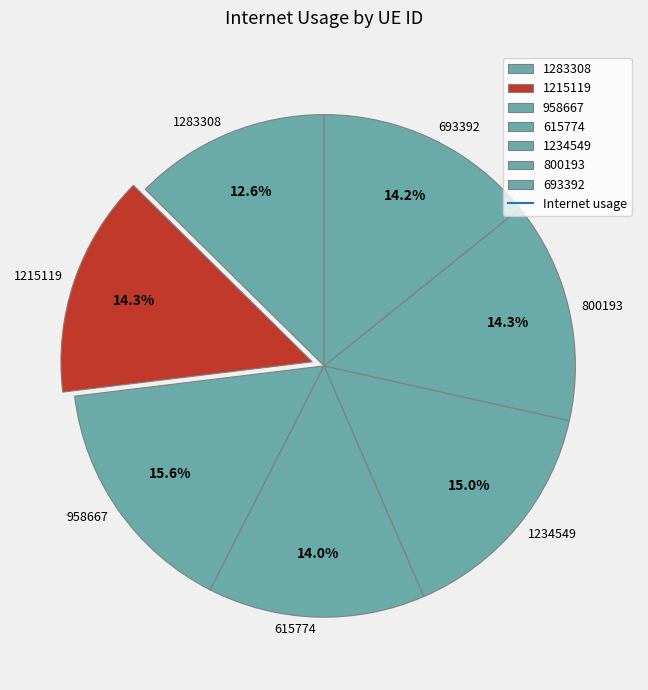

Count the number of slices in the pie.

7